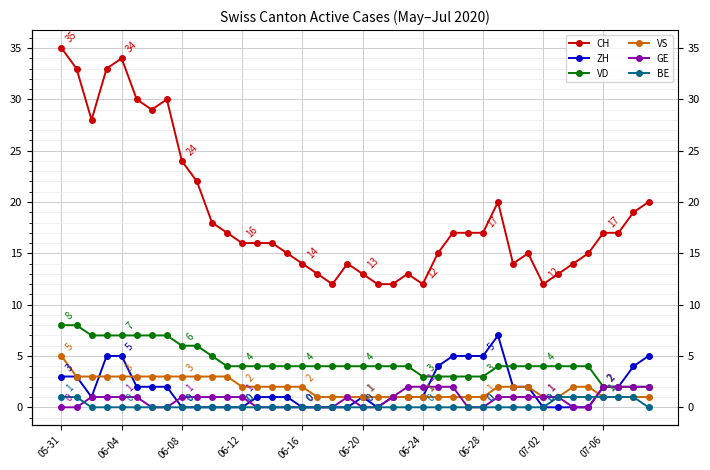

The VS series shows 4 at 06-12. True or false?

False